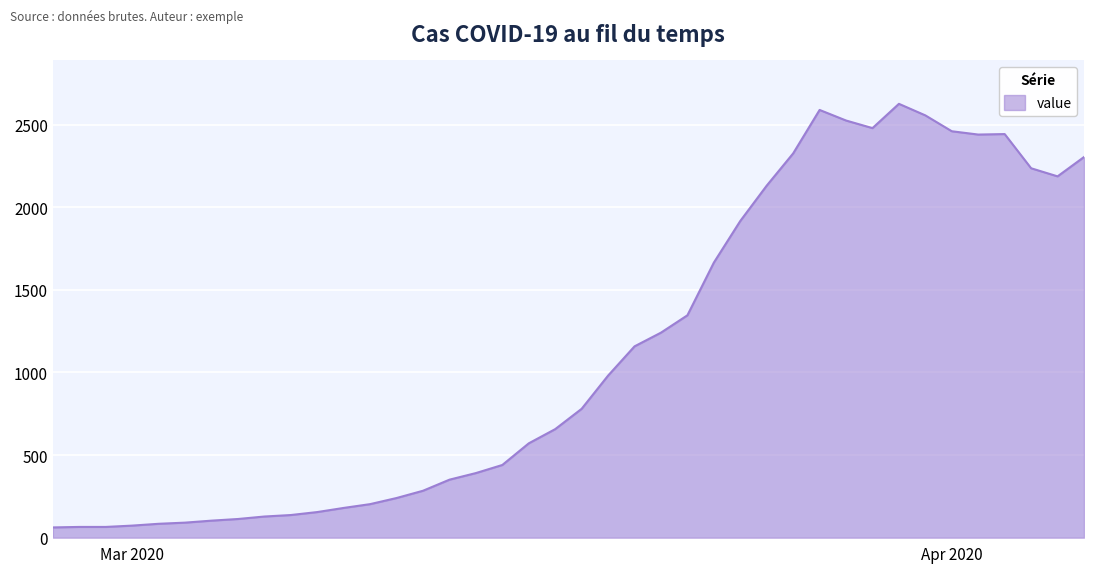

What is the maximum value shown in the chart?

2626